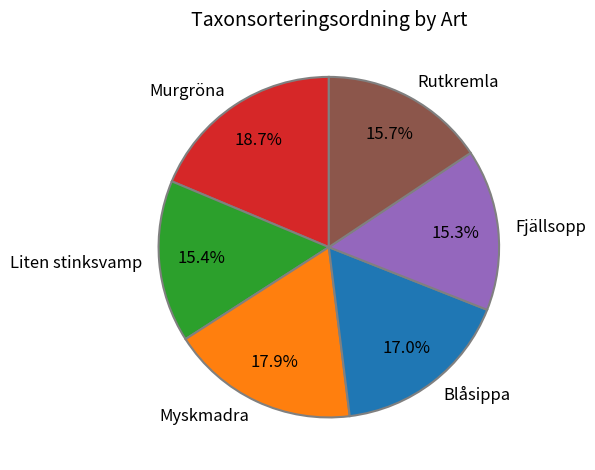

What is the total percentage of Blåsippa and Murgröna?

35.7%